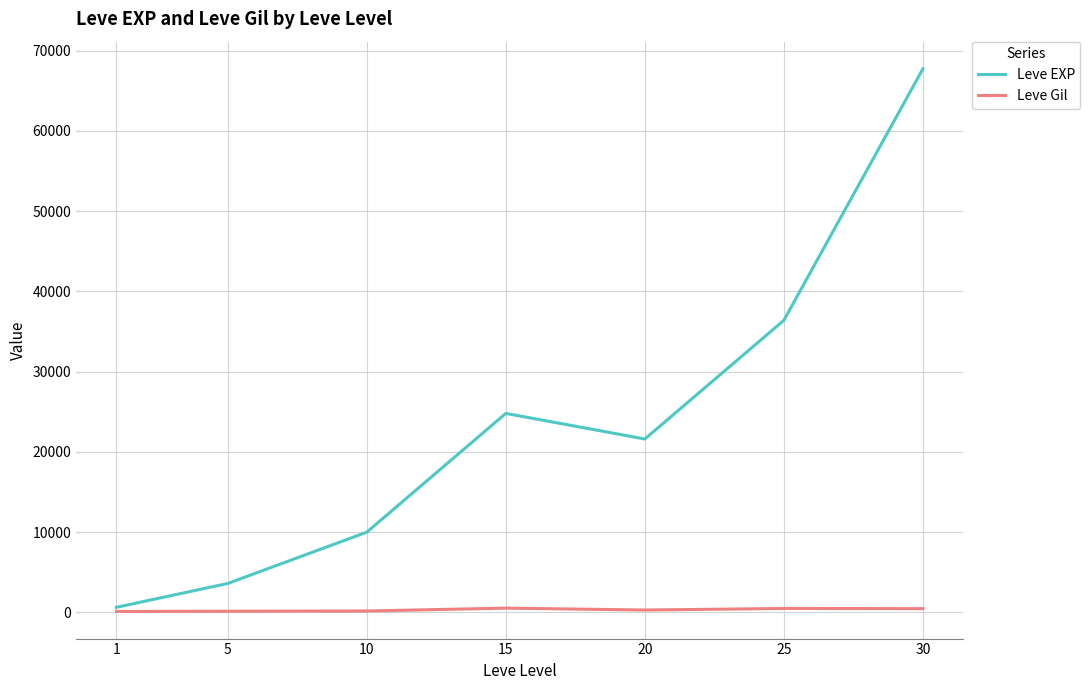

List the labels in order of Leve EXP value, smallest first.

1, 5, 10, 20, 15, 25, 30